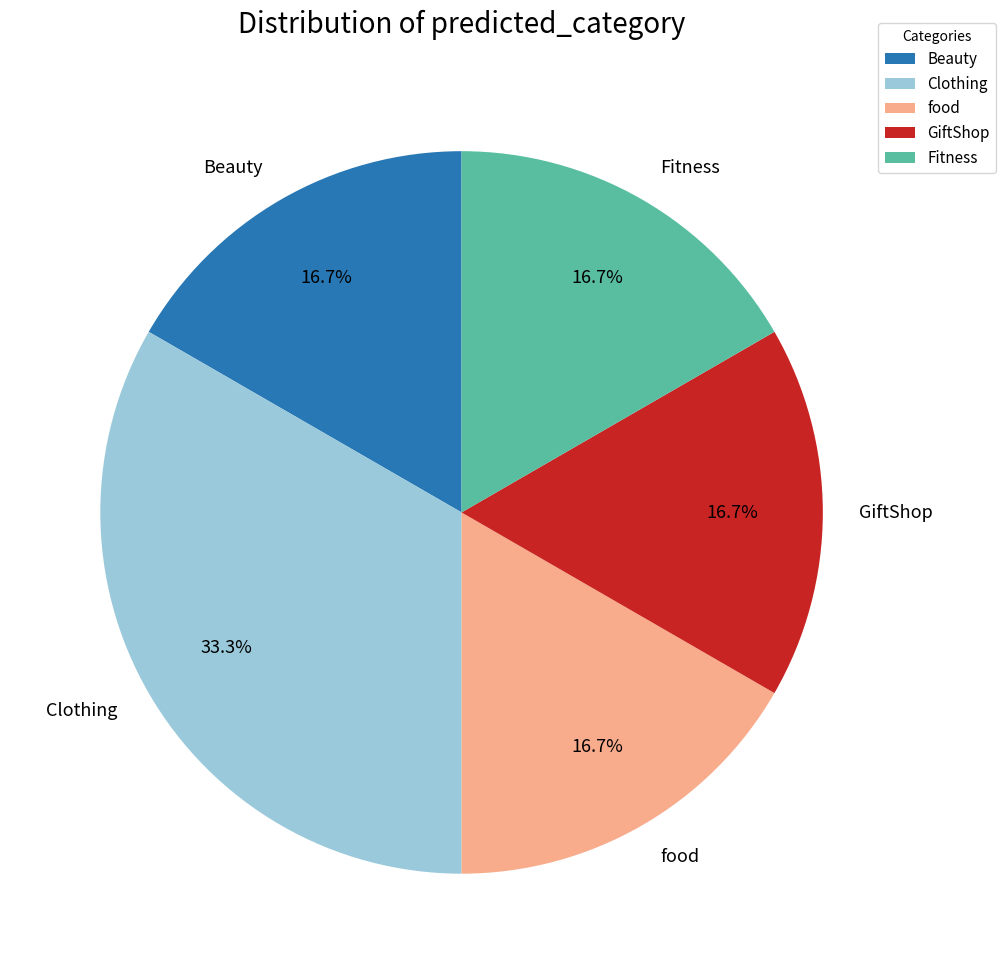

Do Fitness and food together represent more than half of the pie?

No